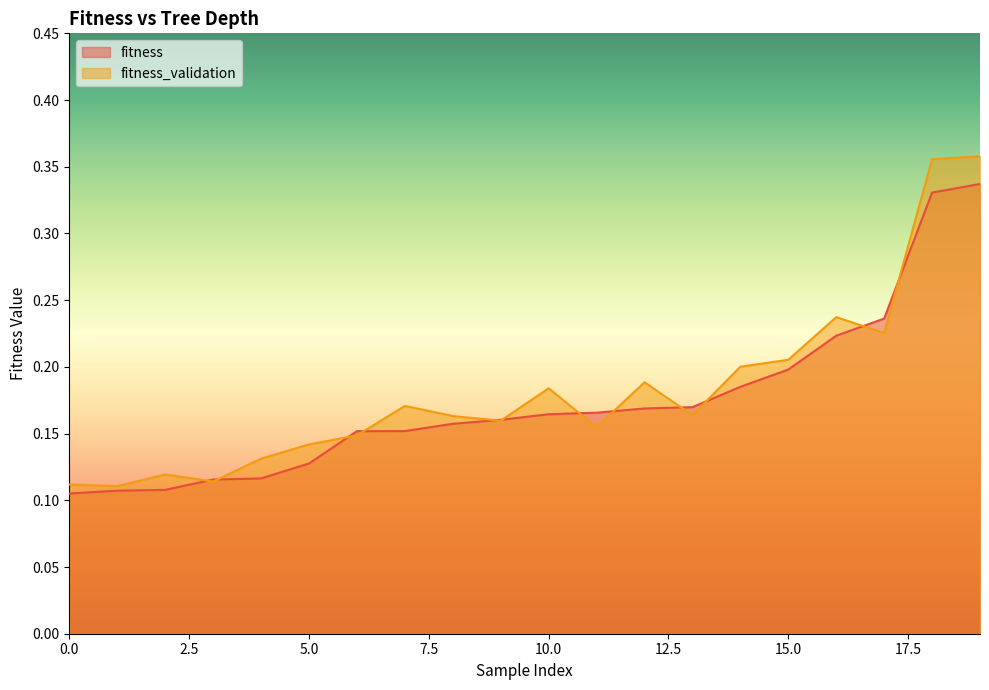

Which series has the largest range (max minus min)?

fitness_validation